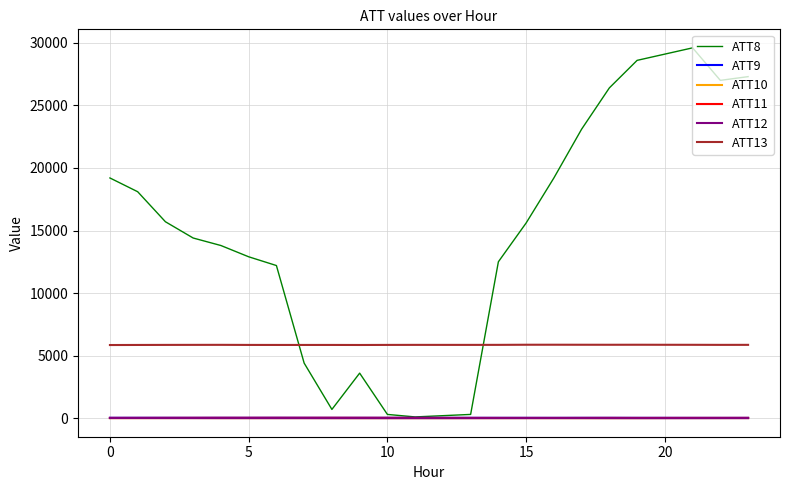

Which series has the widest spread of values?

ATT8